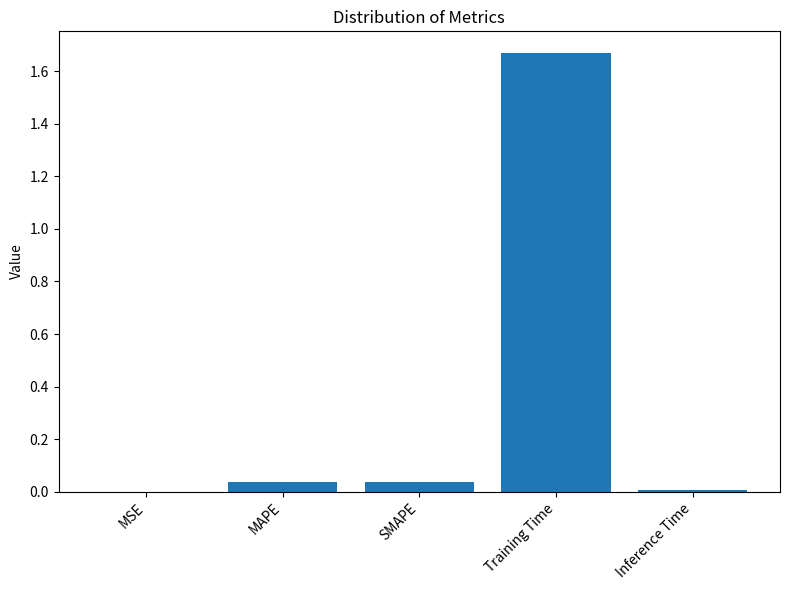

The value at MSE is 0.0. True or false?

True